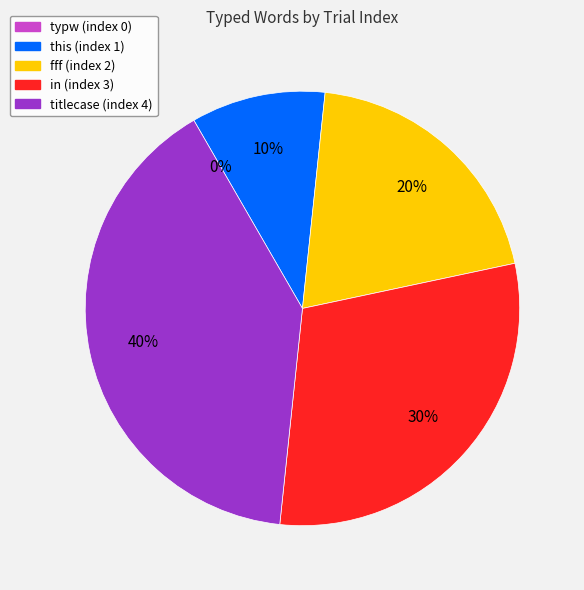

To the nearest percent, what is the combined percentage of typw and titlecase?

40%